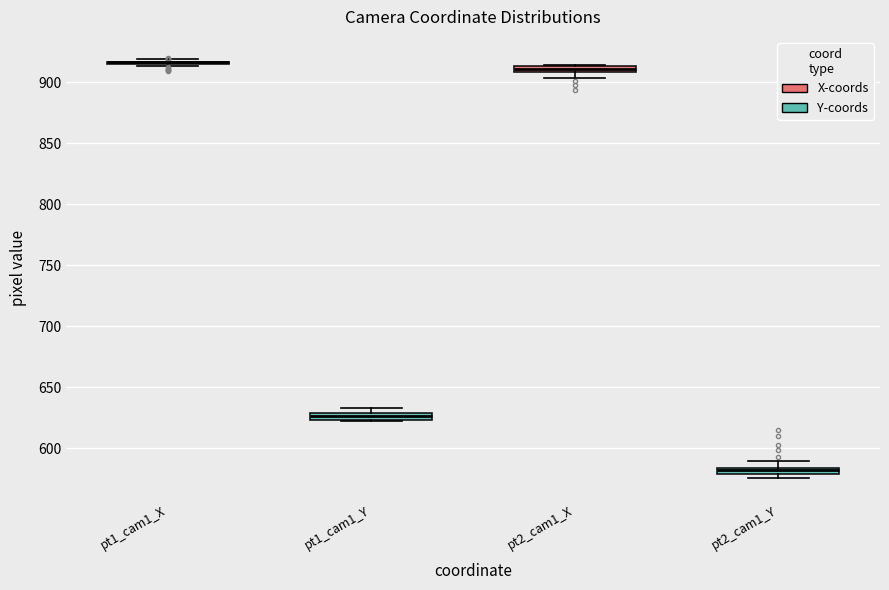

Where is the lower edge of the box for pt2_cam1_X on the y-axis? The values are not printed on the chart, so give them approximately, as read against the axis.

910